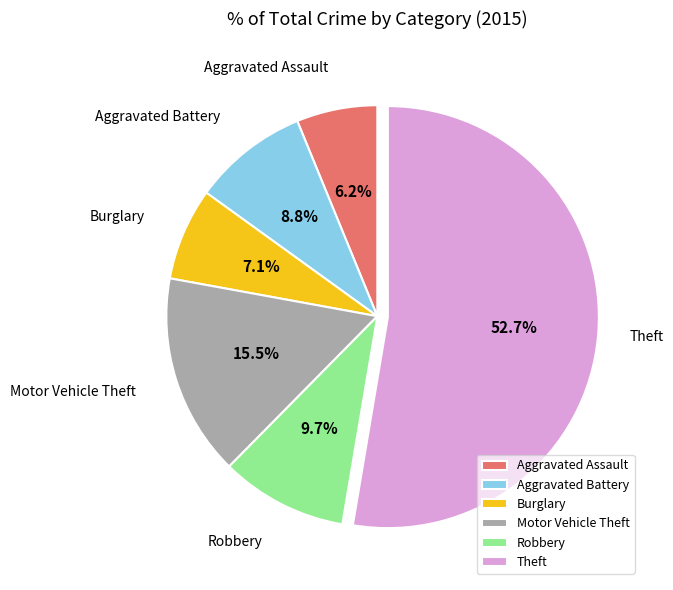

Does Theft account for over 50% of the chart?

Yes